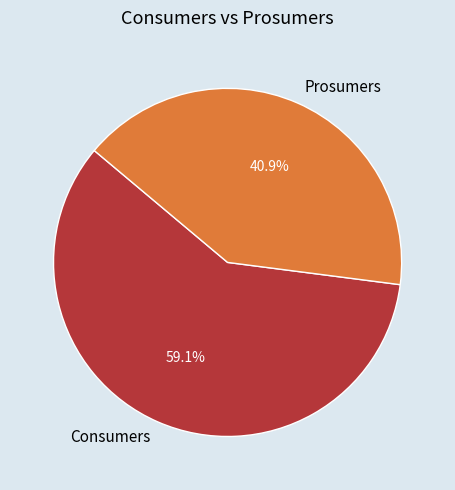

Approximately how many times larger is the value at Consumers compared to Prosumers?

1.4